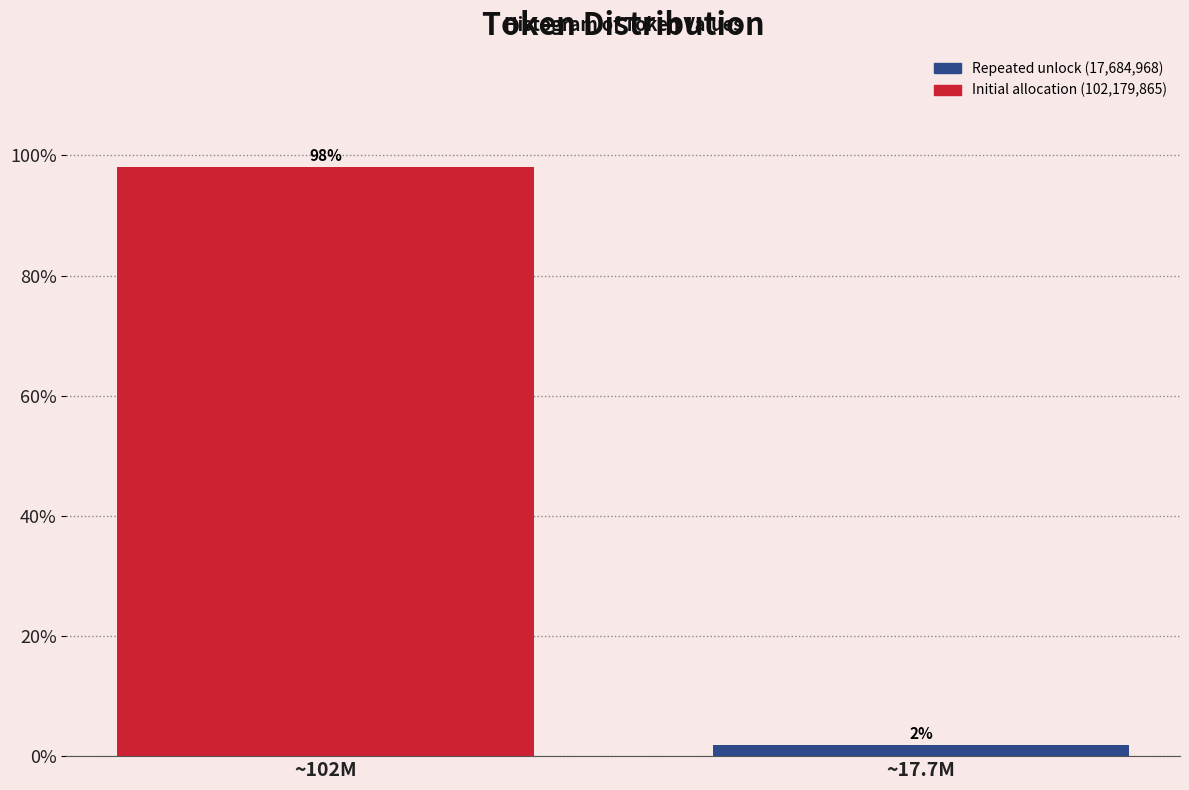

Which has a higher value, ~102M or ~17.7M?

~102M